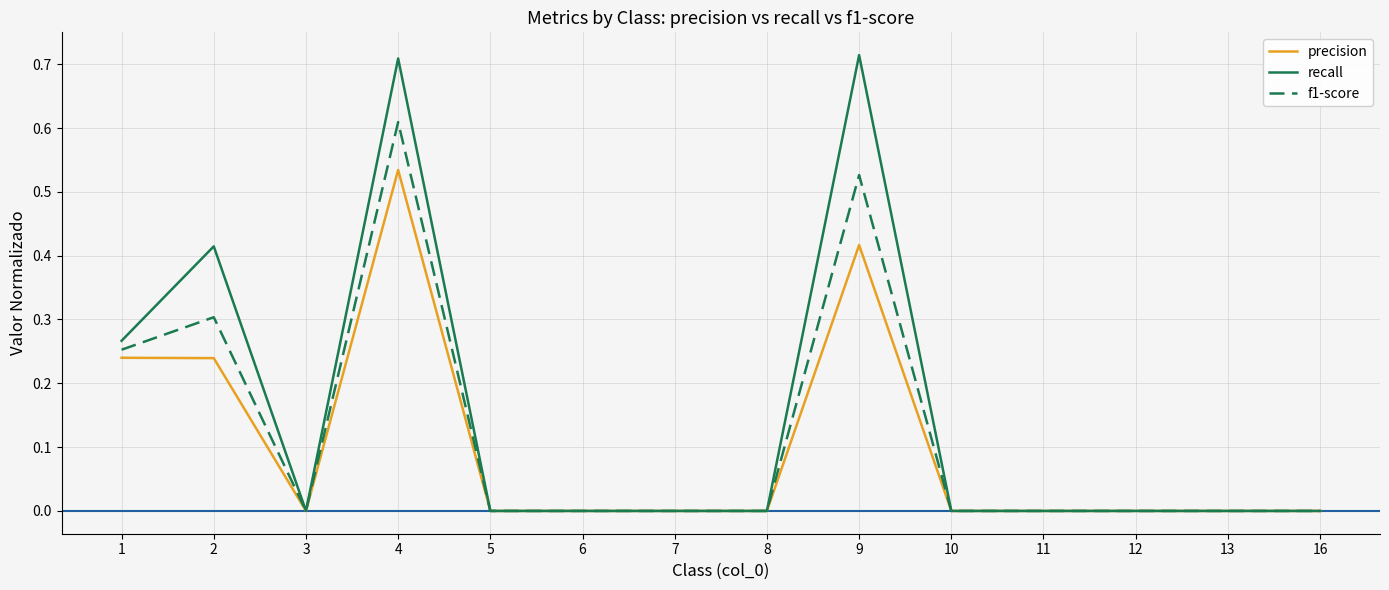

True or false: f1-score has a value of 0.3 at 11.

False